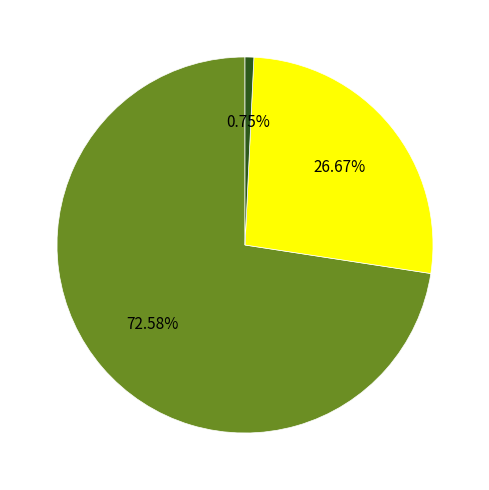

Does any single category account for the majority?

Yes